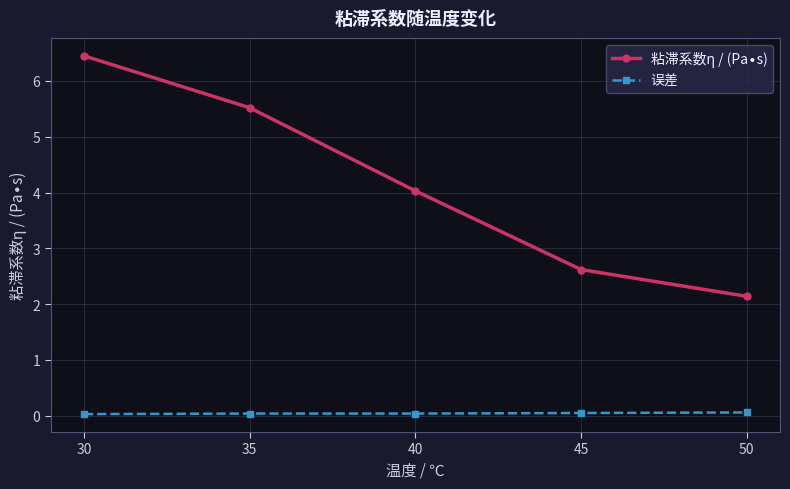

Which label corresponds to the largest value in the chart?

30